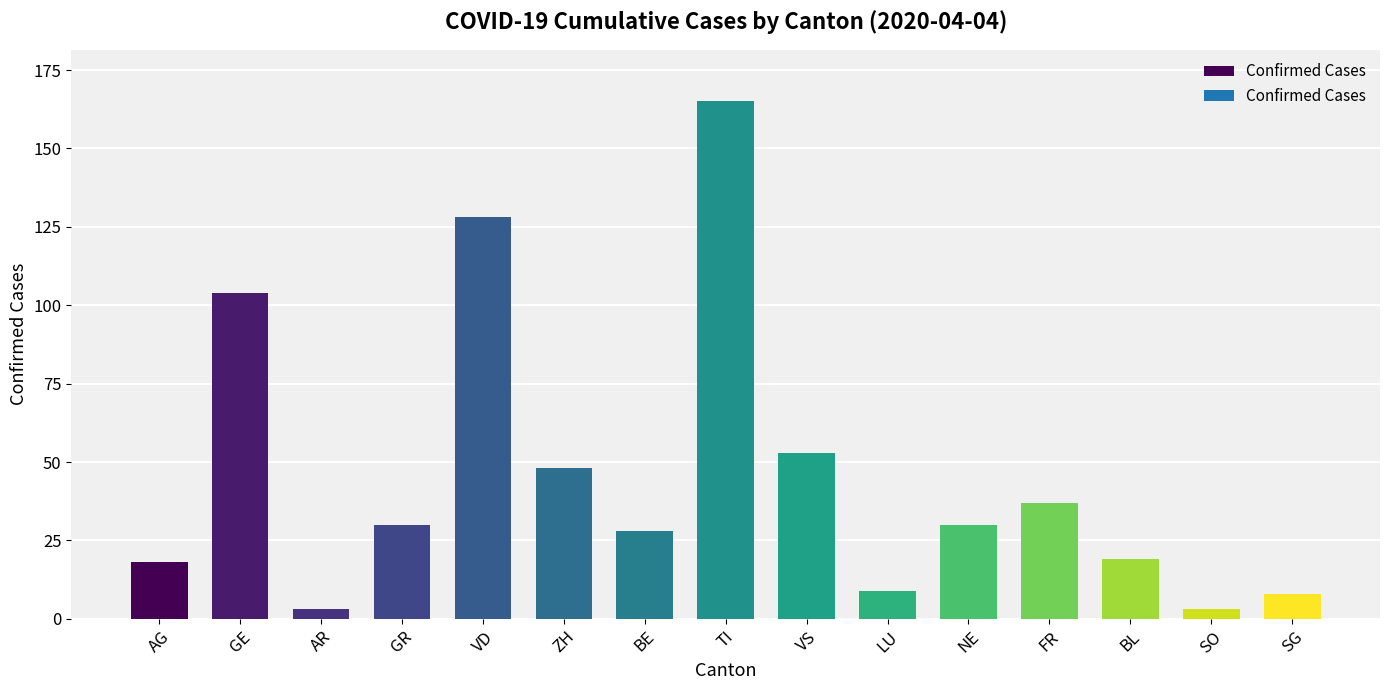

Does the chart contain any negative values?

No